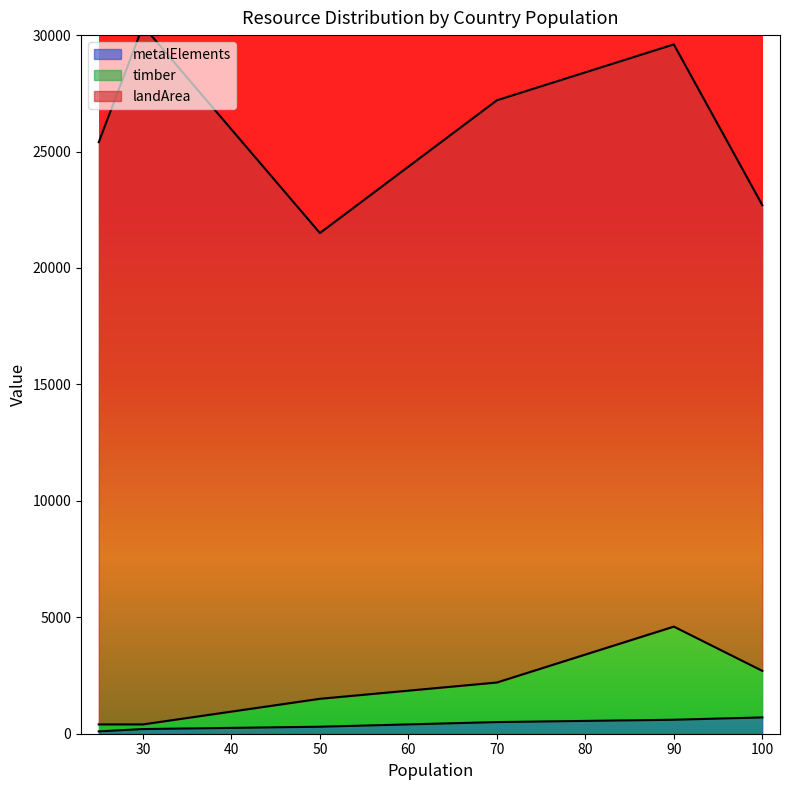

Does the chart have visible grid lines?

No